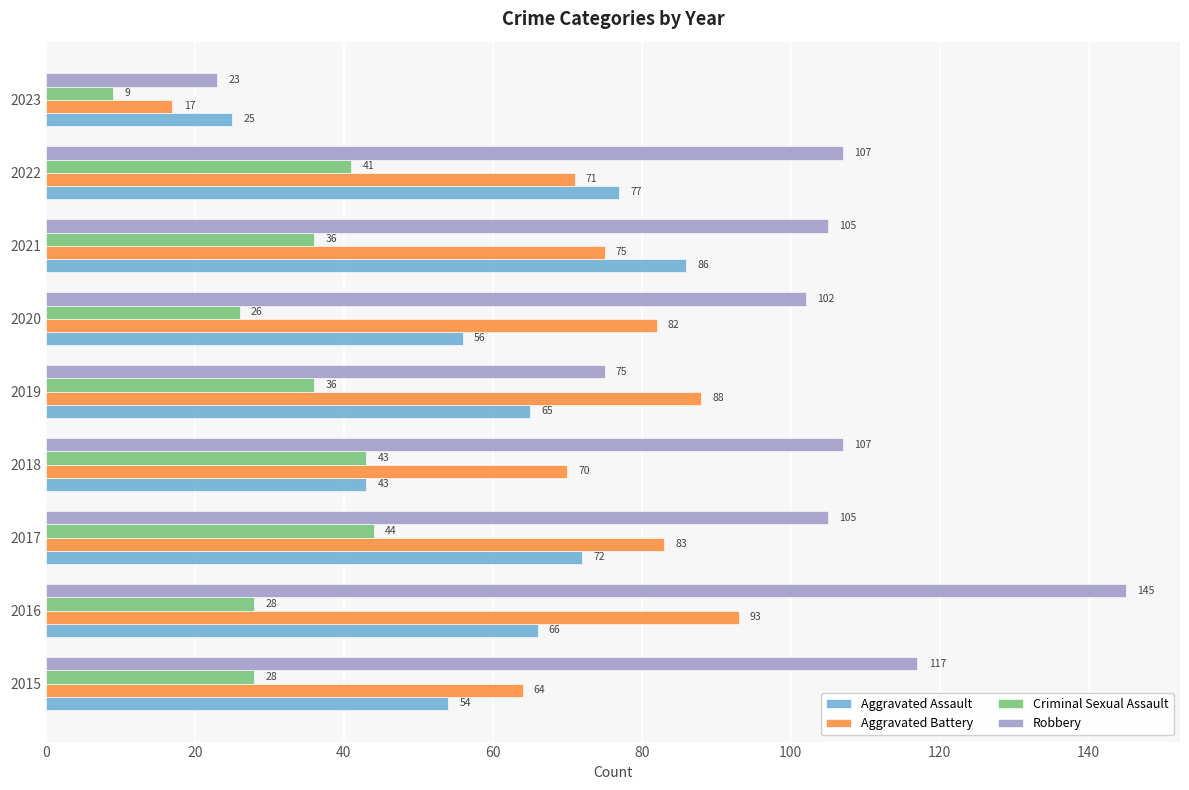

Count the number of data series in this chart.

4